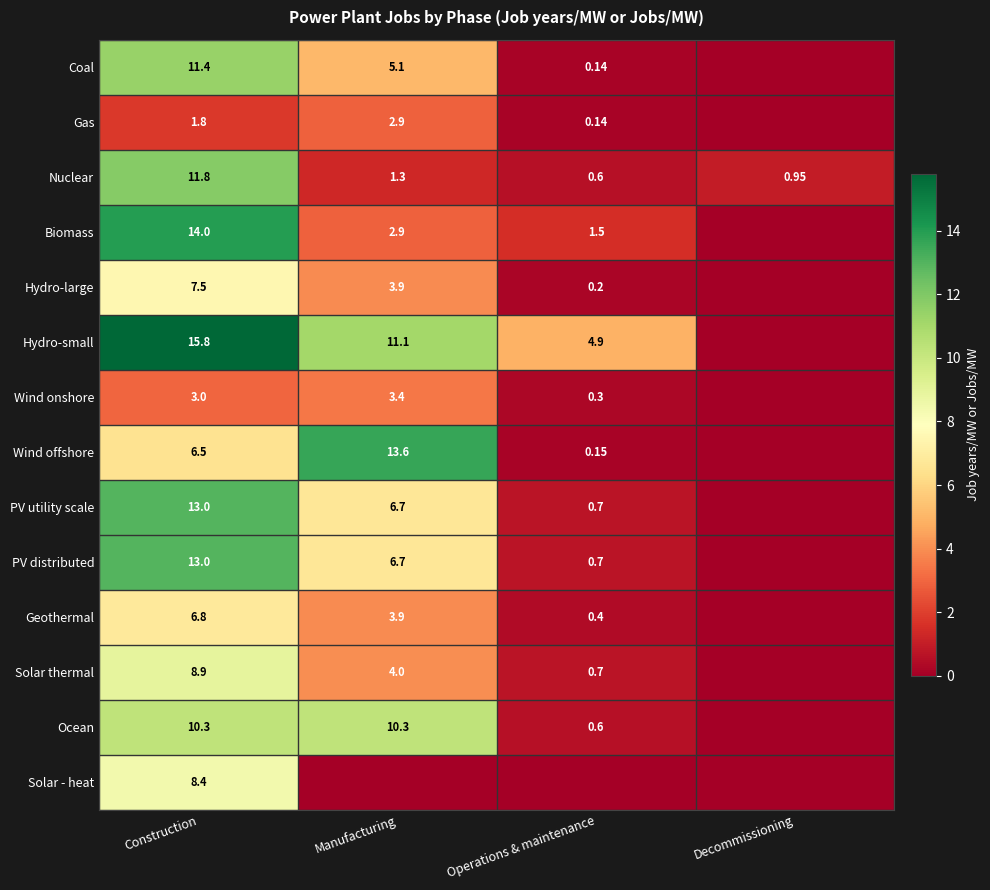

At which category is the sum across all series the highest?

Construction